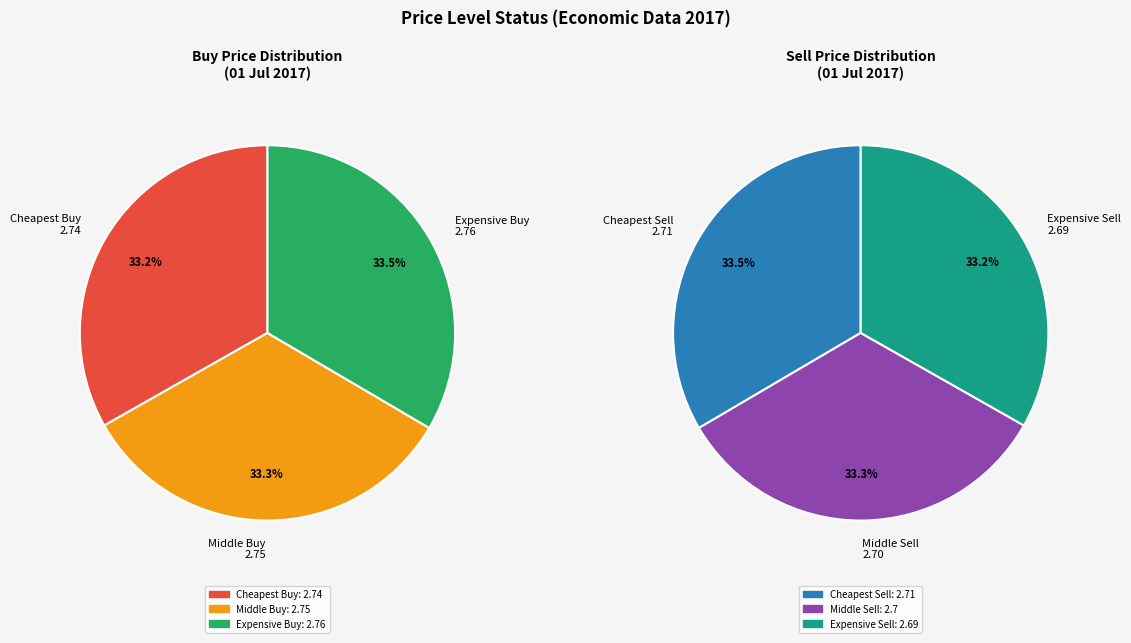

How many slices are in this pie chart?

6